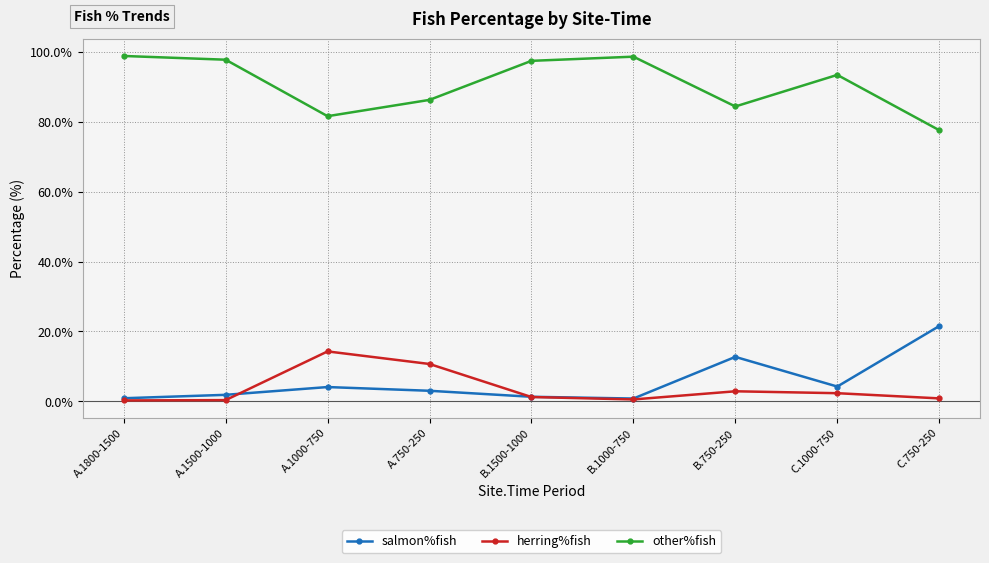

Where does the herring%fish series first go above 1?

A.1000-750